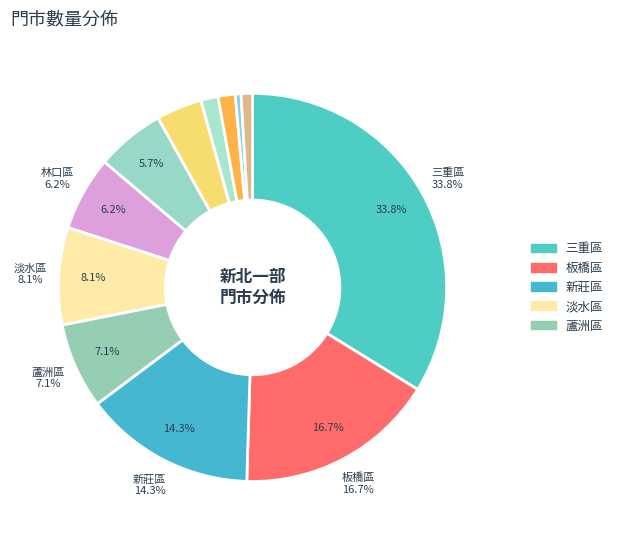

To the nearest percent, what portion does 蘆洲區 represent?

7%